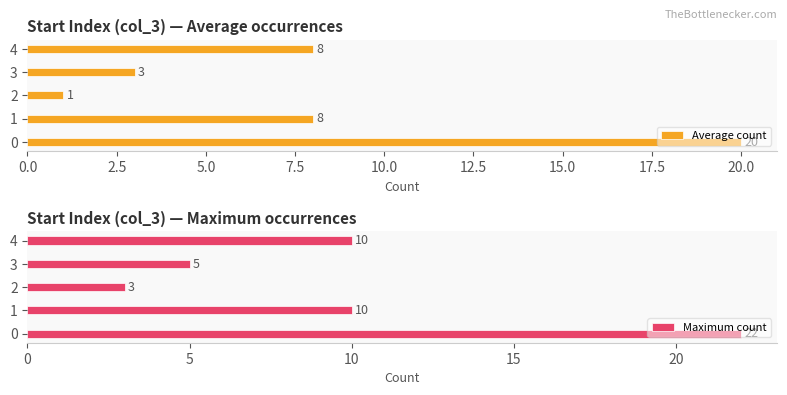

The value of Average count at 1 is 3. True or false?

False